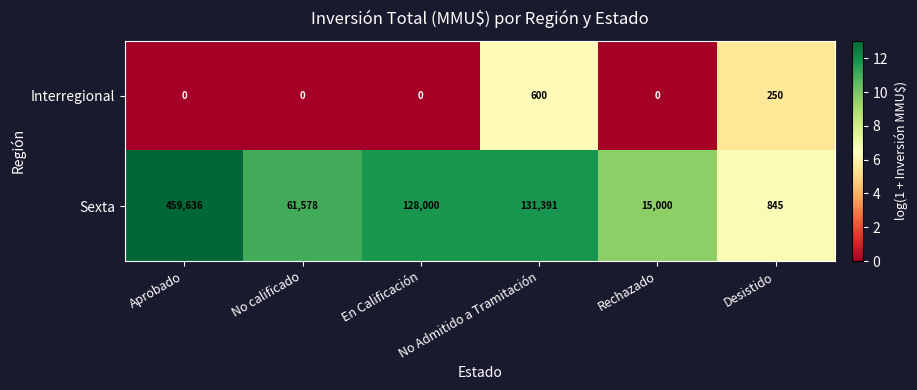

List the series in order of their overall mean, highest first.

Sexta, Interregional